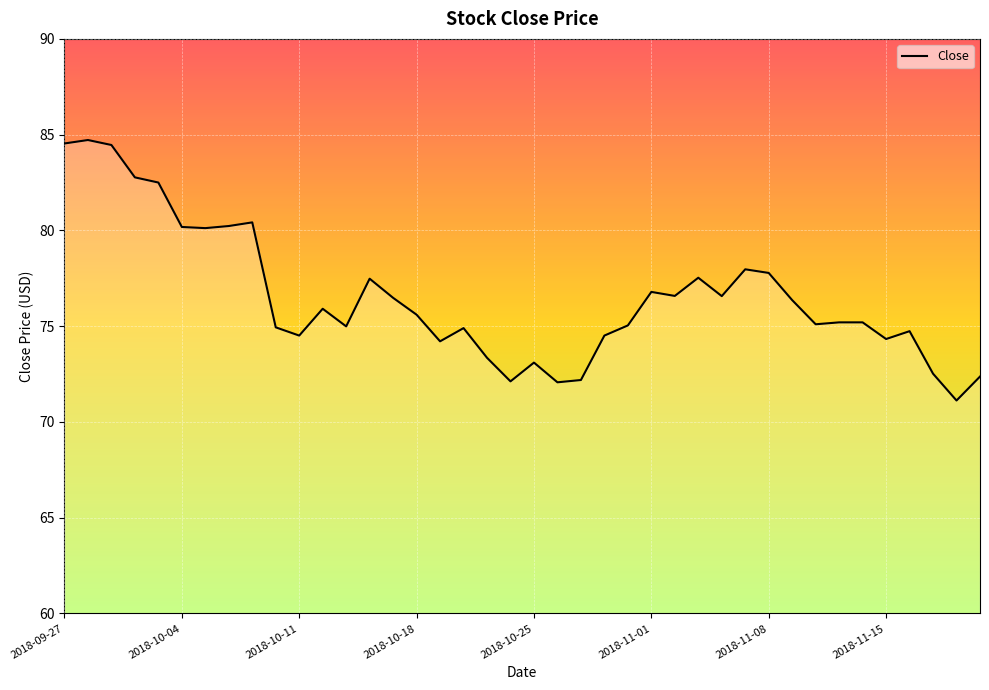

What is the difference between the maximum and minimum values?

13.6